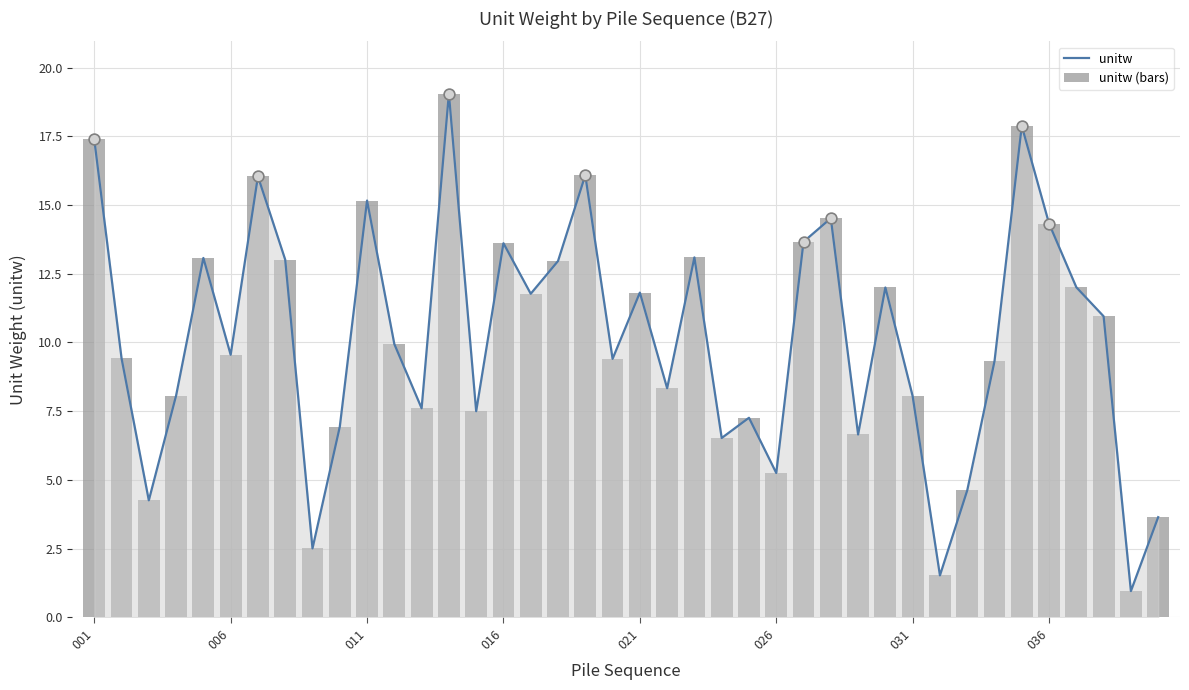

Which series has the largest Y range (max minus min)?

unitw